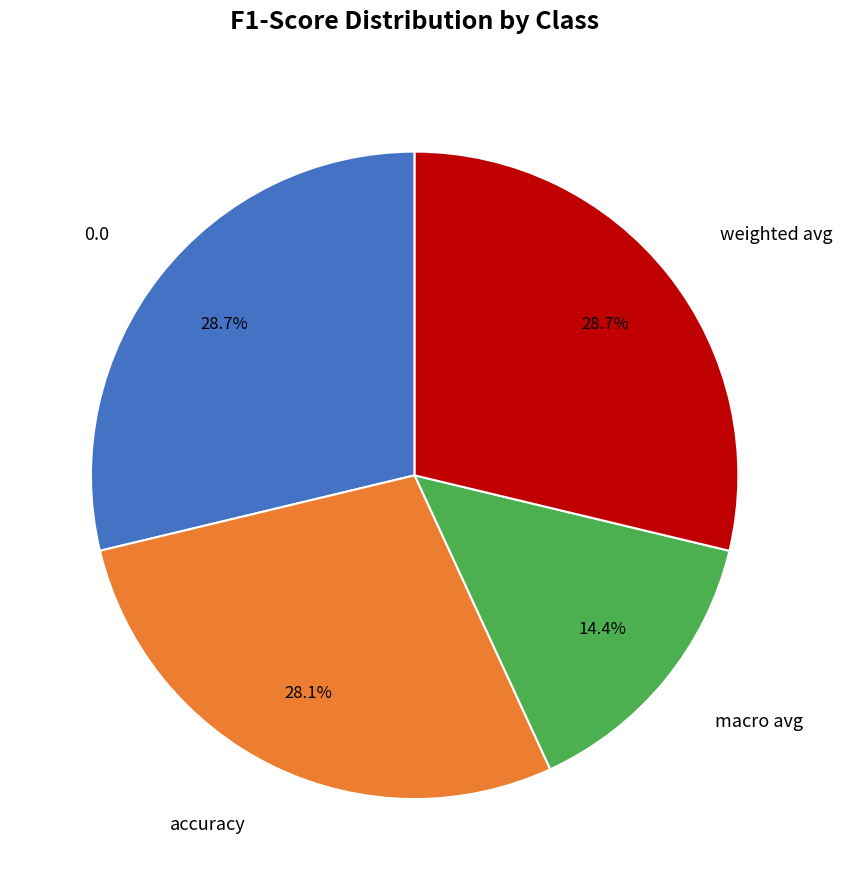

Does accuracy account for over 50% of the chart?

No